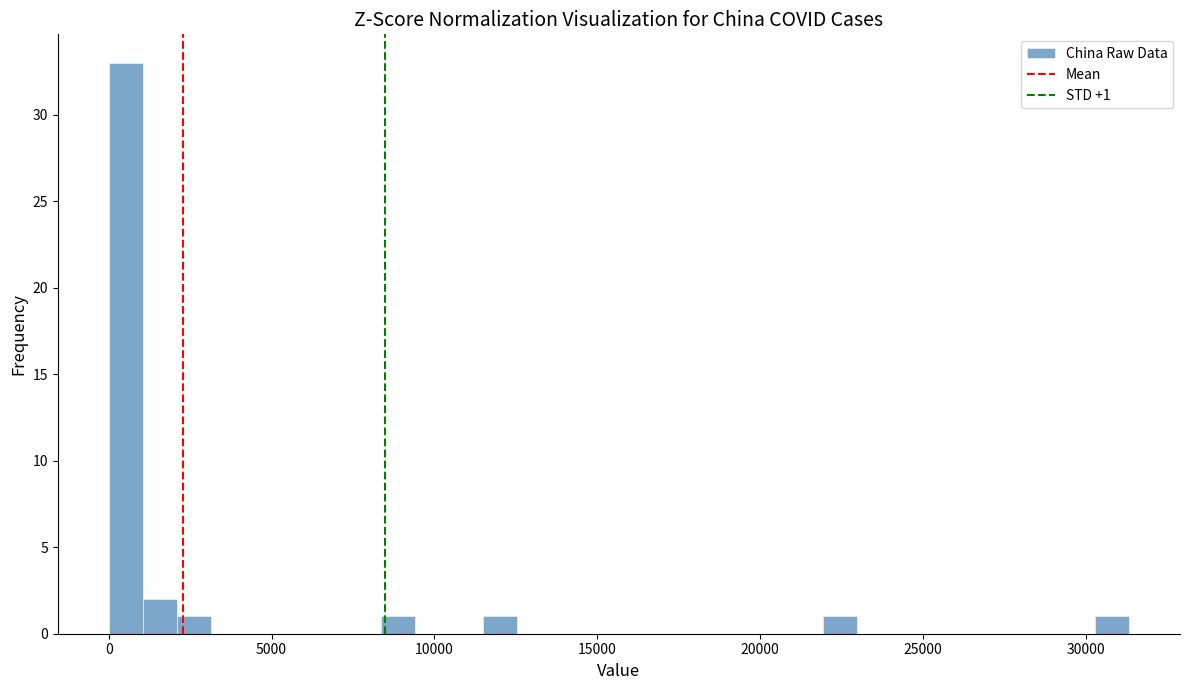

Read against the x-axis, roughly where is the centre of the tallest bar?

500